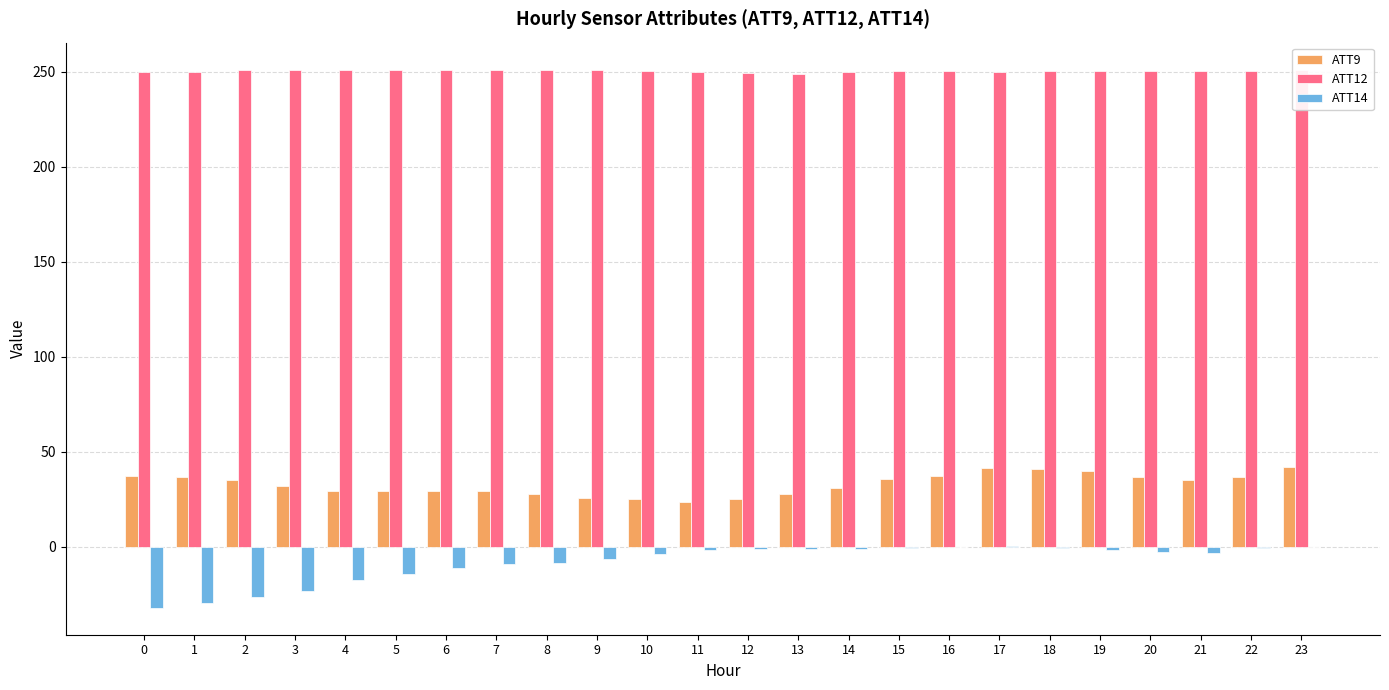

Which series has the largest total across all categories?

ATT12